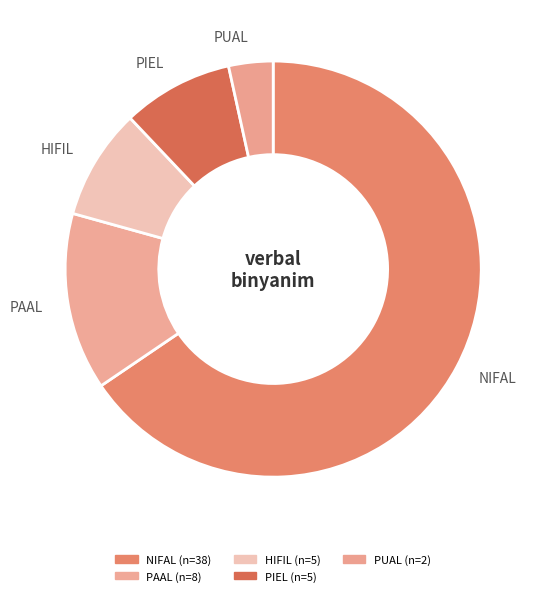

Which category has the biggest portion of the pie?

NIFAL